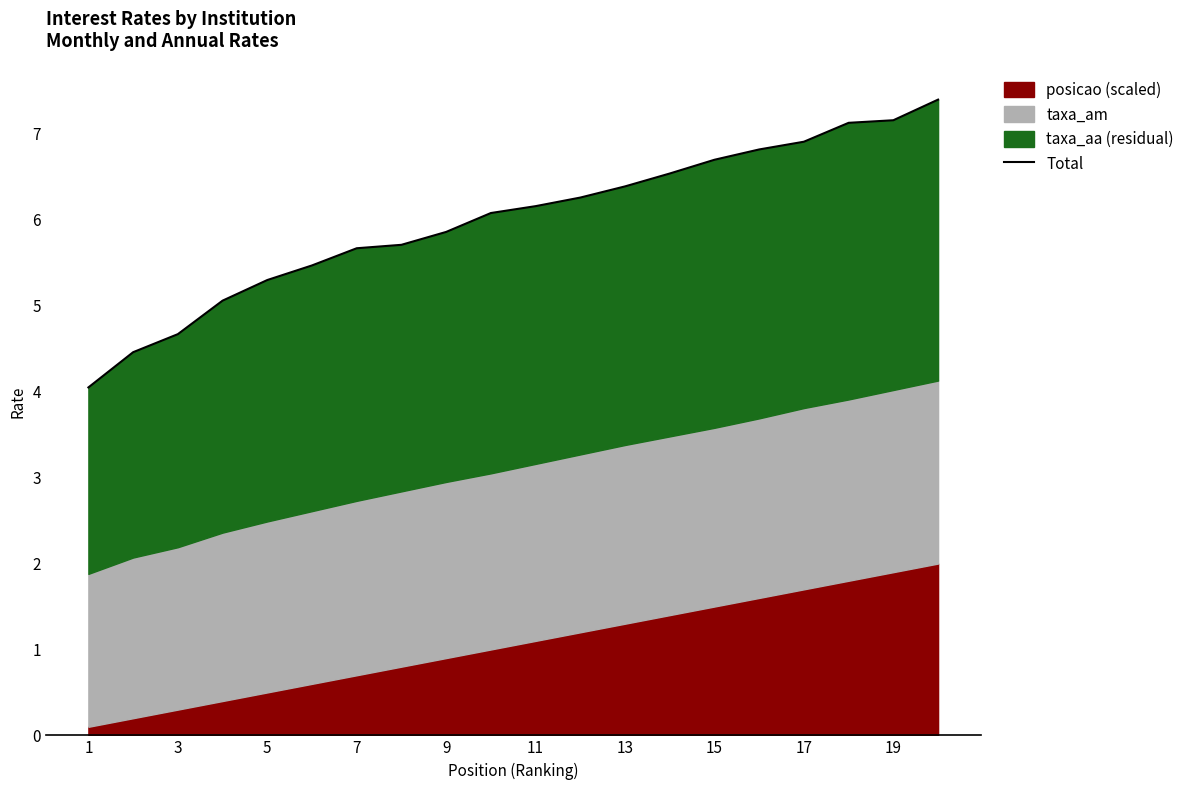

True or false: there are more than 0 points higher than both neighbors.

False